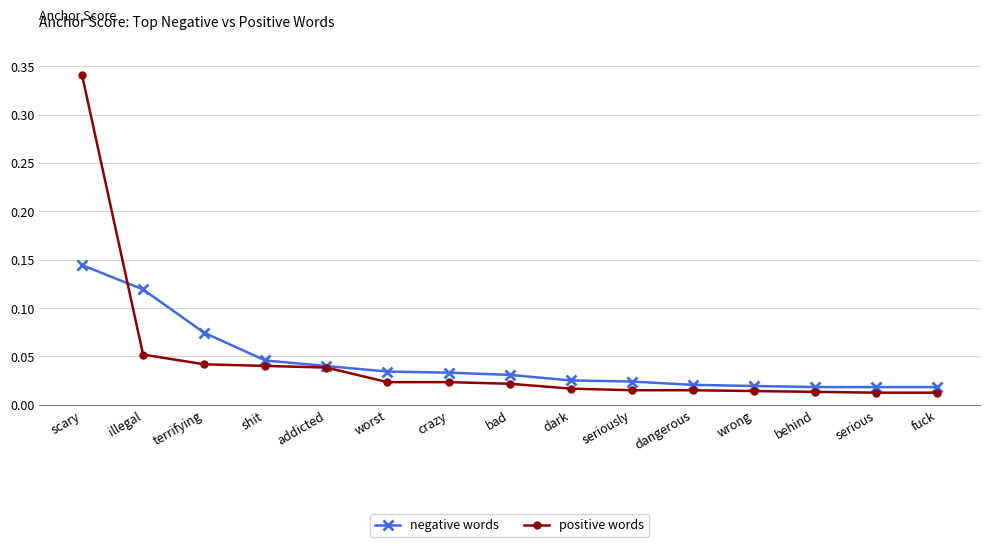

Which series has the widest spread of values?

positive words